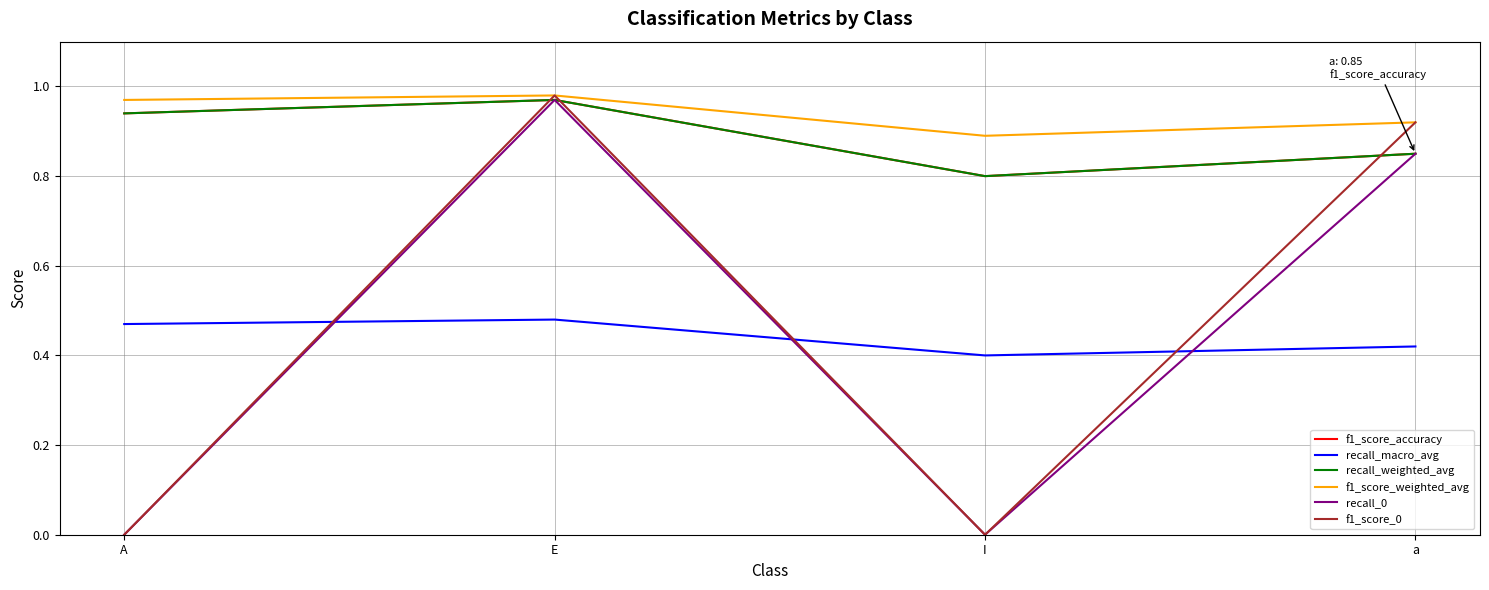

True or false: f1_score_weighted_avg and f1_score_accuracy intersect in this chart.

False